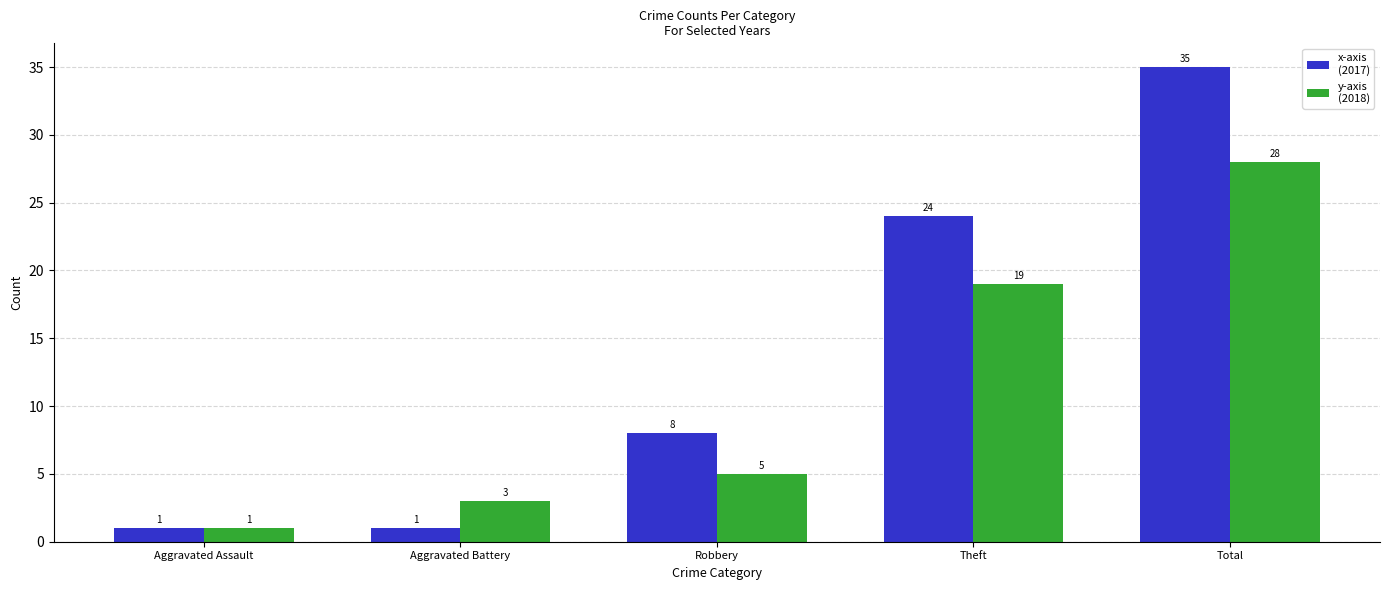

What is the greatest value displayed?

35